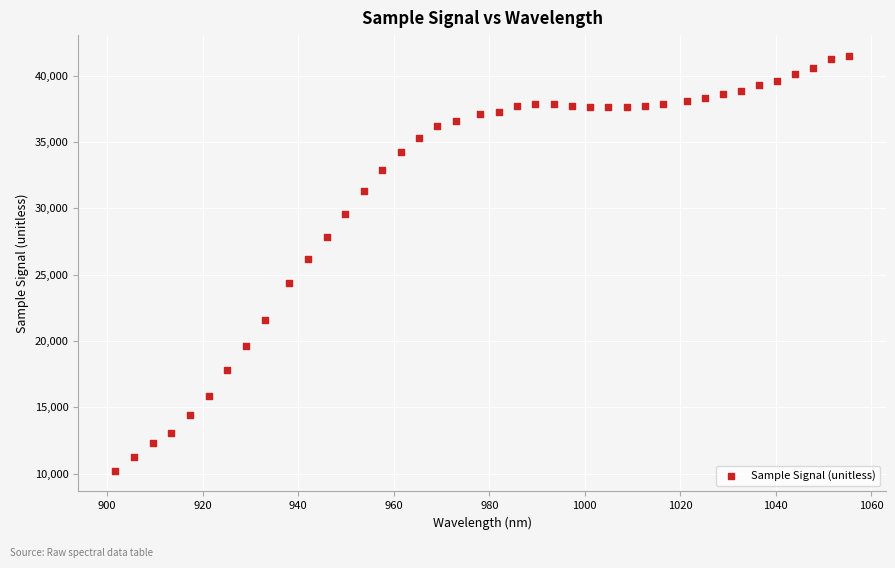

What is the range of Y values (max minus min)?

31265